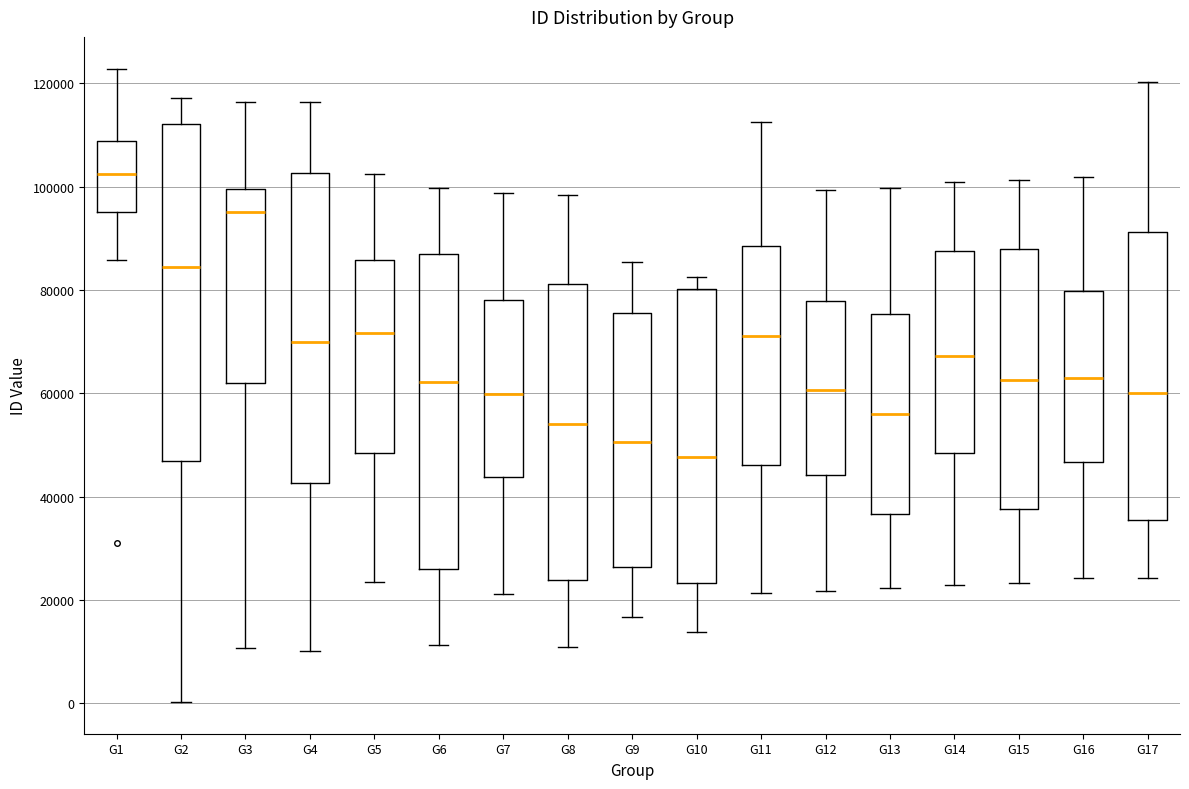

Reading left to right, read every box against the y-axis: the position of its median line, the range the box covers, and the ends of its whiskers. The values are not printed on the chart, so give them approximately, as read against the axis.

G1: median 102000, box 96000 to 108000, whiskers 86000 to 122000
G2: median 84000, box 46000 to 112000, whiskers 0 to 118000
G3: median 96000, box 62000 to 100000, whiskers 10000 to 116000
G4: median 70000, box 42000 to 102000, whiskers 10000 to 116000
G5: median 72000, box 48000 to 86000, whiskers 24000 to 102000
G6: median 62000, box 26000 to 86000, whiskers 12000 to 100000
G7: median 60000, box 44000 to 78000, whiskers 22000 to 98000
G8: median 54000, box 24000 to 82000, whiskers 10000 to 98000
G9: median 50000, box 26000 to 76000, whiskers 16000 to 86000
G10: median 48000, box 24000 to 80000, whiskers 14000 to 82000
G11: median 72000, box 46000 to 88000, whiskers 22000 to 112000
G12: median 60000, box 44000 to 78000, whiskers 22000 to 100000
G13: median 56000, box 36000 to 76000, whiskers 22000 to 100000
G14: median 68000, box 48000 to 88000, whiskers 22000 to 100000
G15: median 62000, box 38000 to 88000, whiskers 24000 to 102000
G16: median 64000, box 46000 to 80000, whiskers 24000 to 102000
G17: median 60000, box 36000 to 92000, whiskers 24000 to 120000